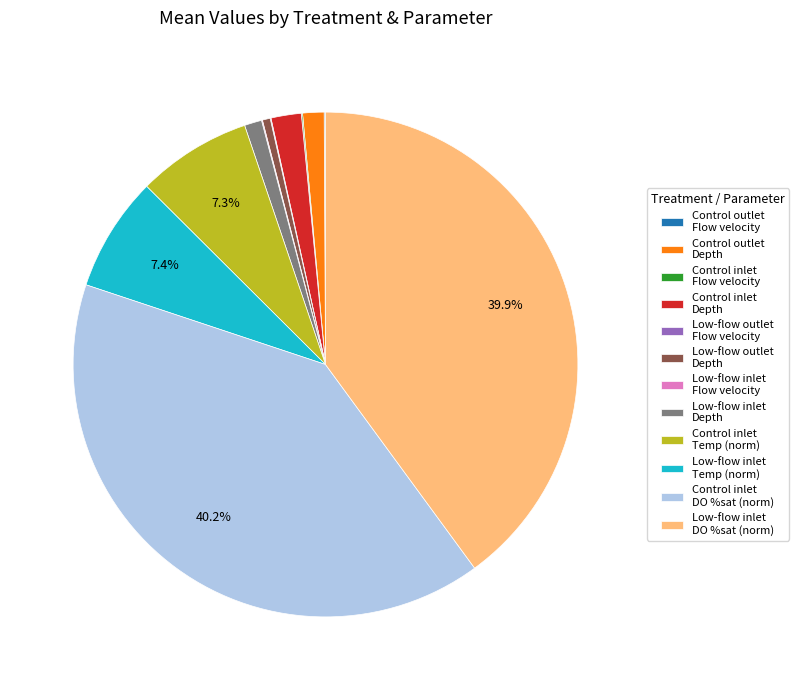

Is the sum of Low-flow inlet DO %sat (norm) and Control inlet Depth greater than half?

No